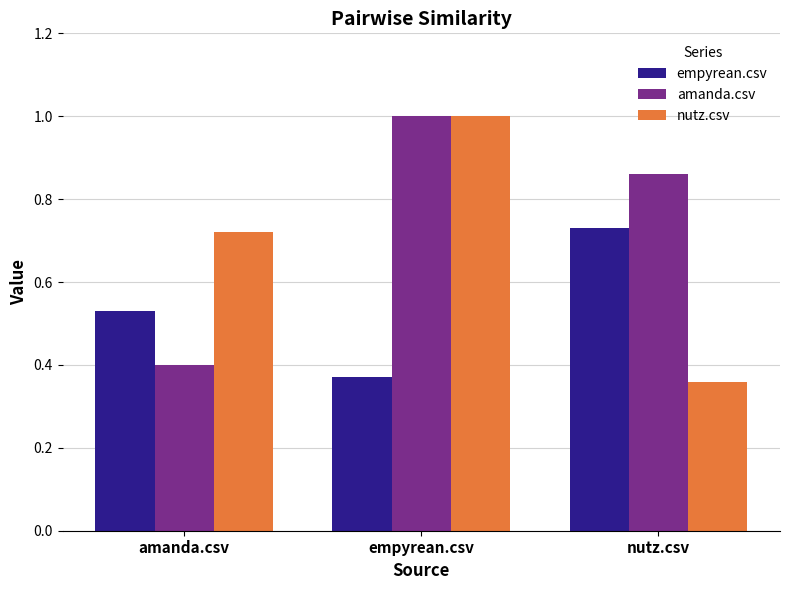

Is it true that nutz.csv equals 1.0 at empyrean.csv?

True